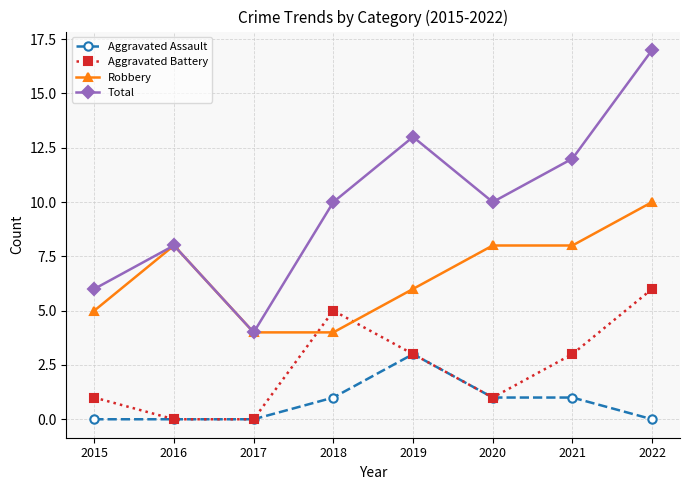

Rank the series by their maximum value, from lowest to highest.

Aggravated Assault, Aggravated Battery, Robbery, Total